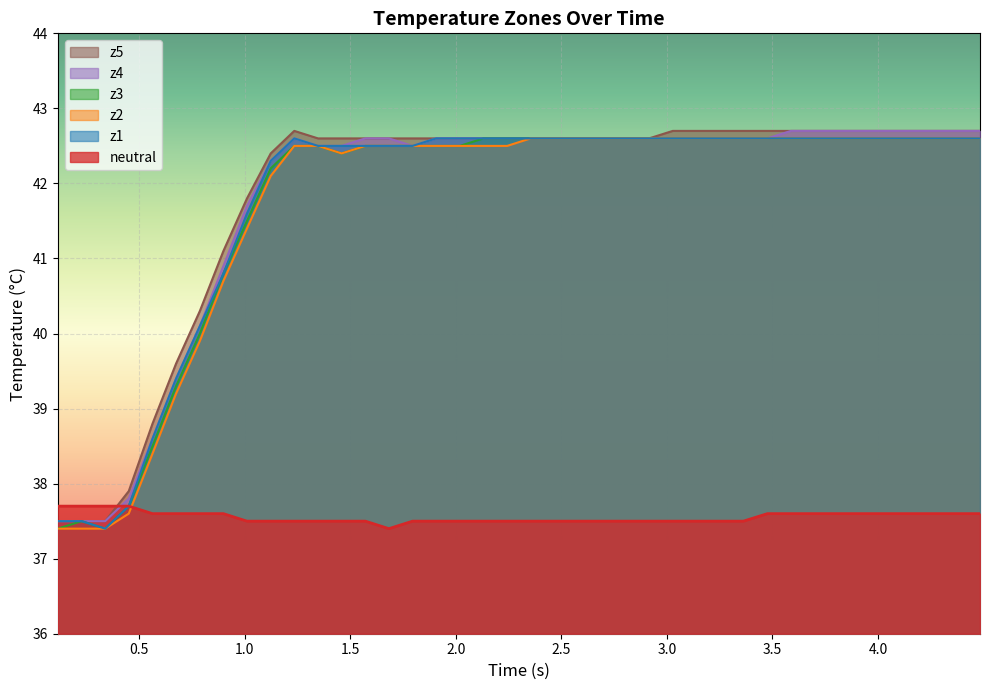

What is the value of the z5 point at the 23rd from the left?

42.6